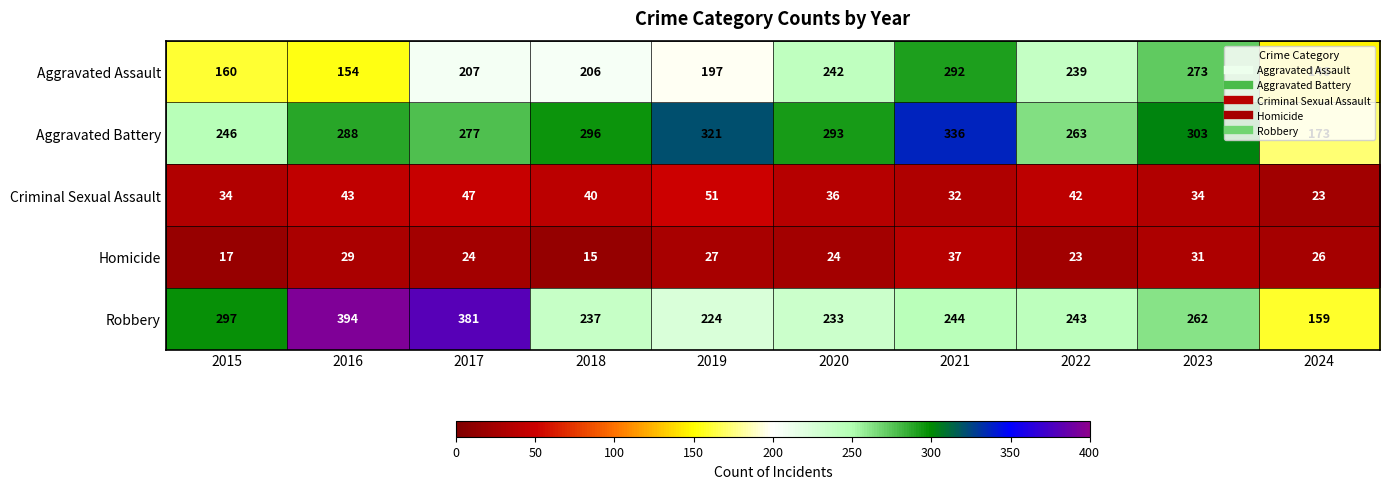

At which category does the chart reach its minimum across all series?

2018